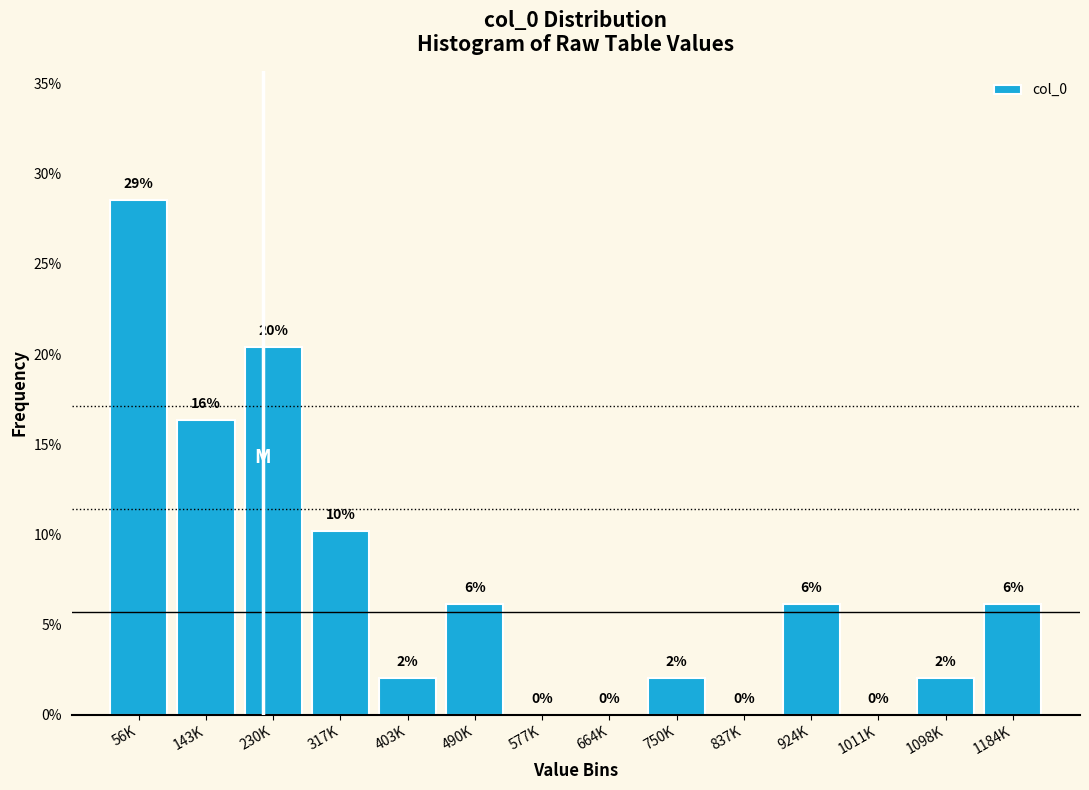

Are the bars horizontal?

No